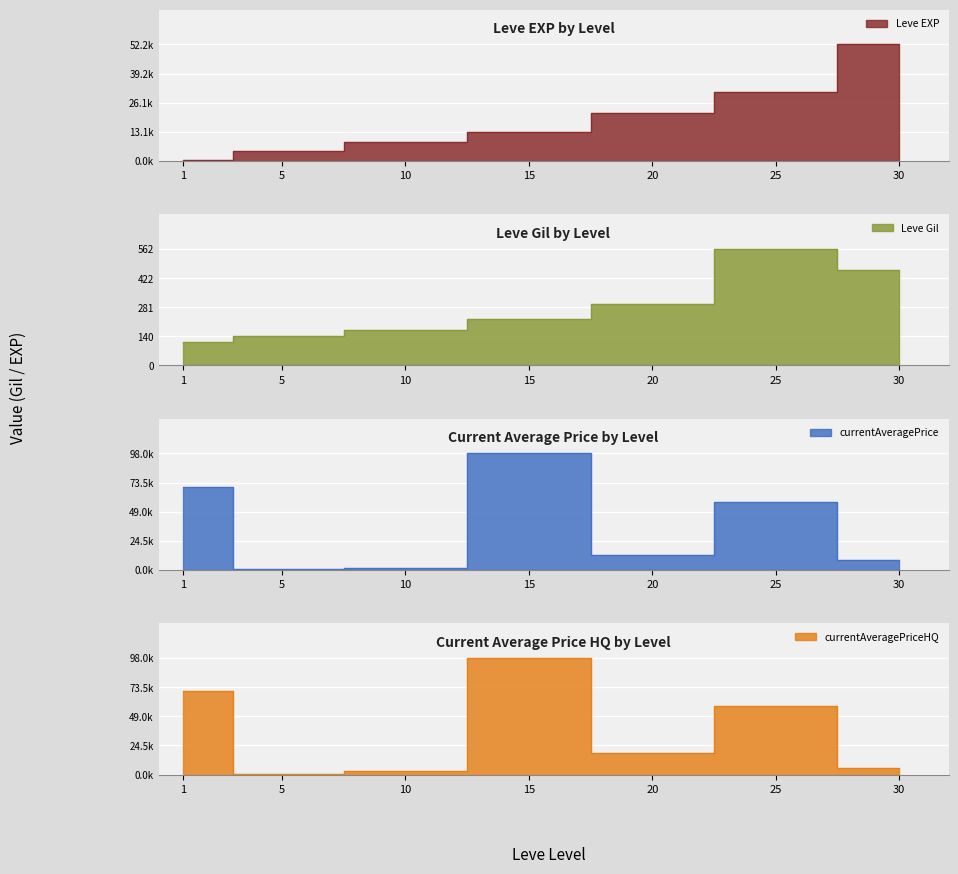

The value of currentAveragePriceHQ at 1 is 96739.3. True or false?

False